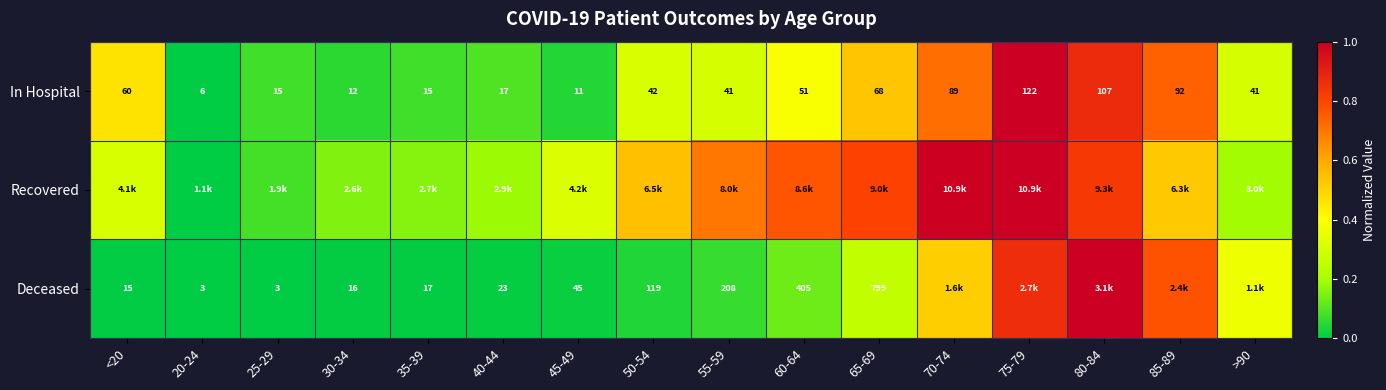

At which category does the chart reach its minimum across all series?

20-24